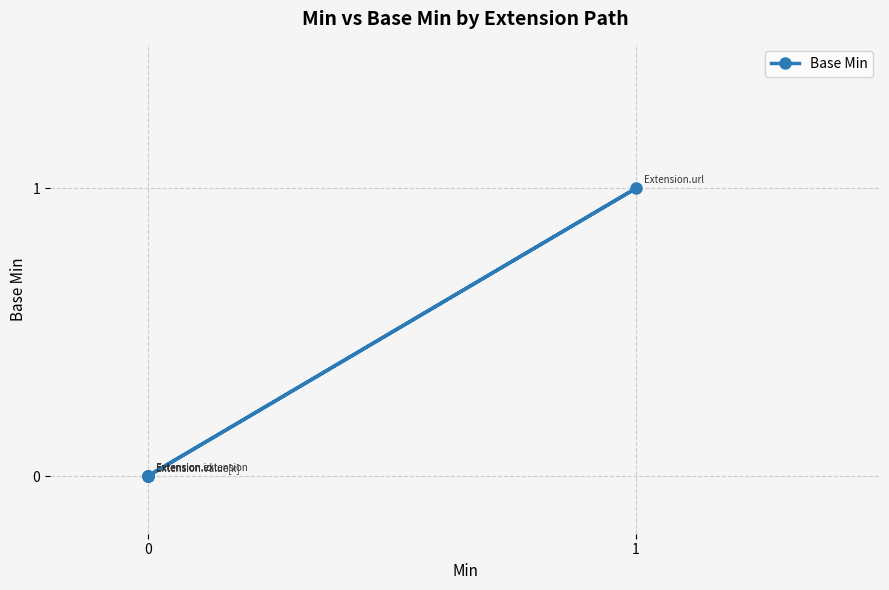

Rank the categories by value from lowest to highest.

0, 0, 0, 0, 1